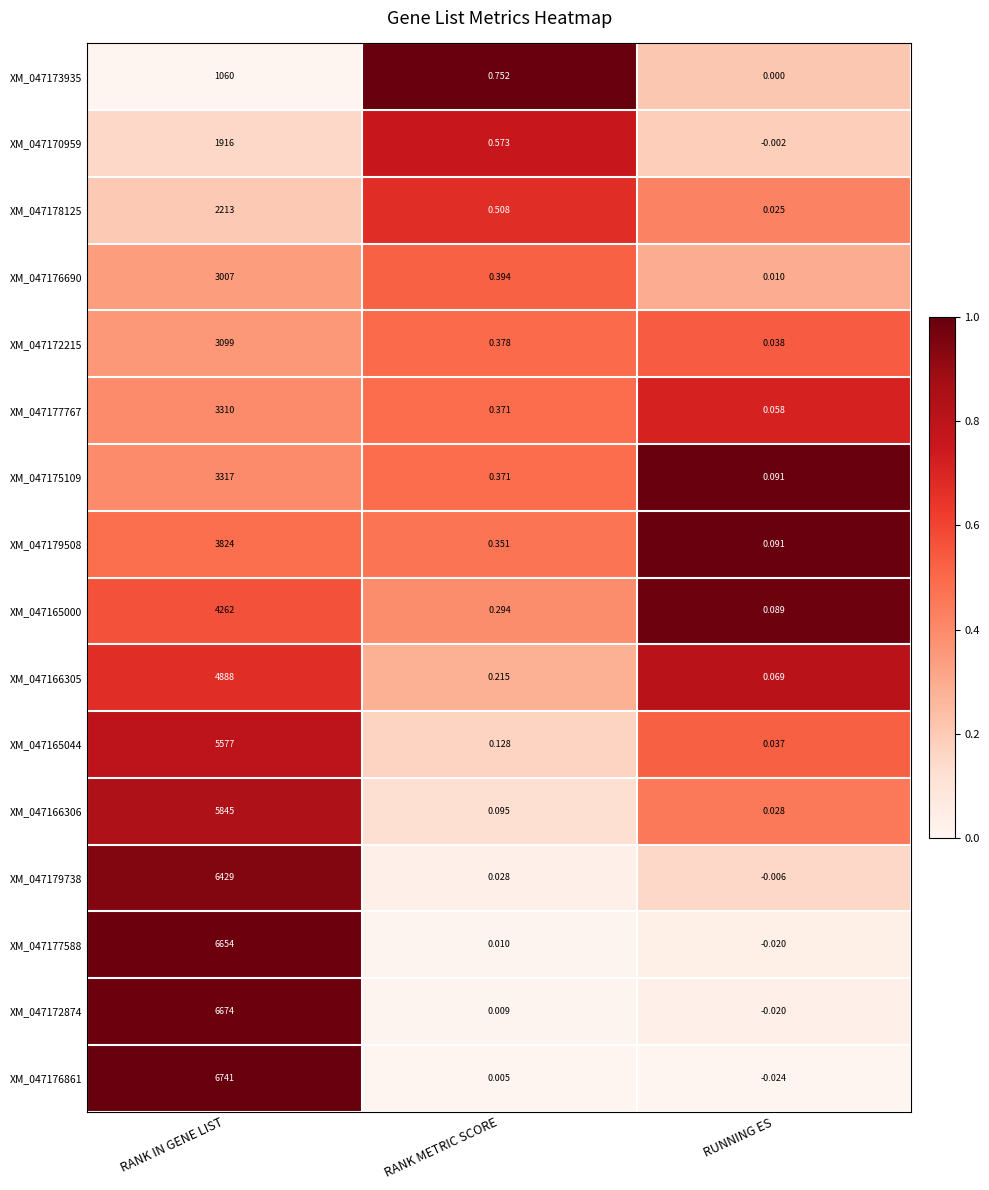

How many categories are shown in the chart?

3